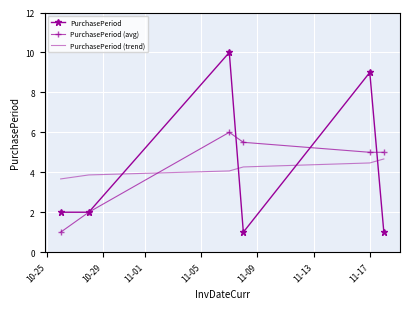

True or false: PurchasePeriod (avg) has more than 0 interior local peaks.

True